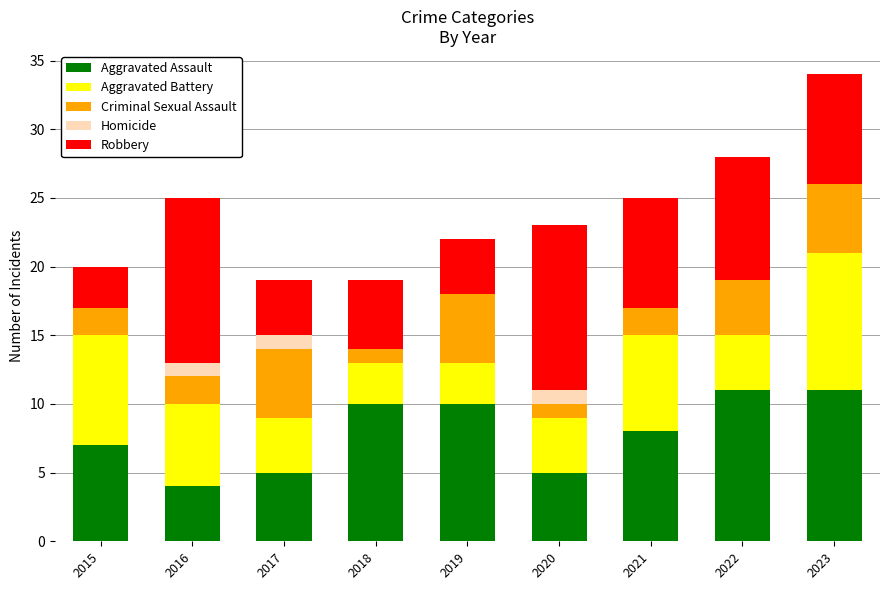

What is the highest value of the Aggravated Assault series?

11